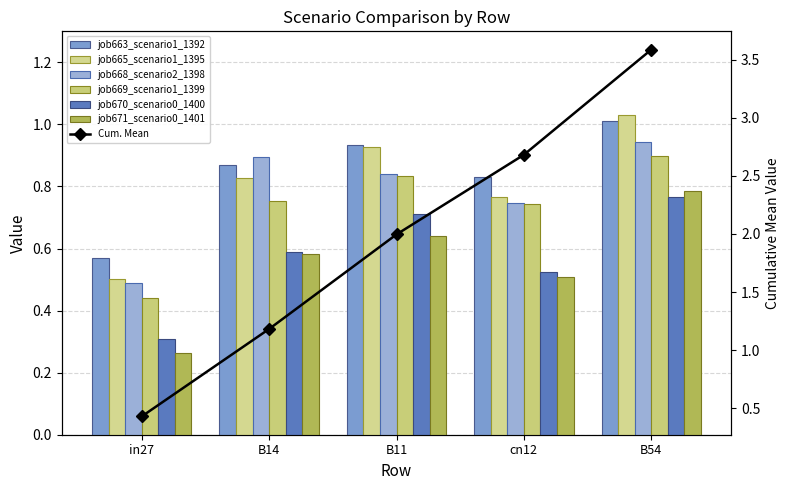

What is the greatest value displayed?

1.0